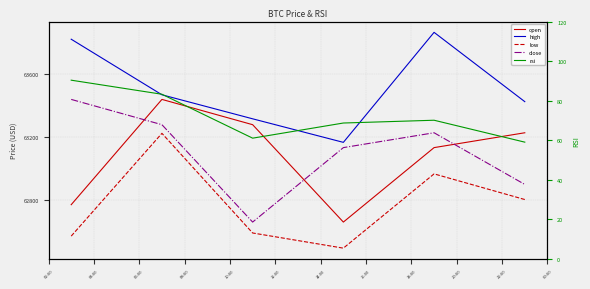

Which category has the lowest value across all series?

12:00